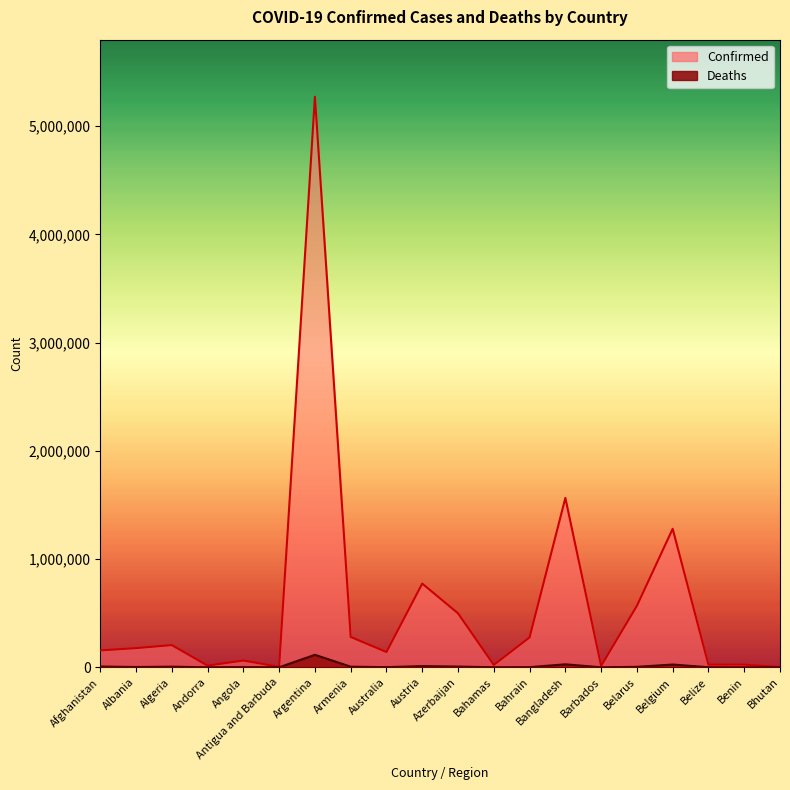

Reading right to left, what are all the values shown in this chart?

Confirmed: 2617	24560	23990	1279869	567938	12427	1564881	275975	21580	498630	773540	141032	280294	5271361	3888	62606	15338	205106	177108	155739
Deaths: 3	161	461	25747	4369	109	27746	1391	590	6734	11161	1515	5754	115660	95	1660	130	5867	2807	7238